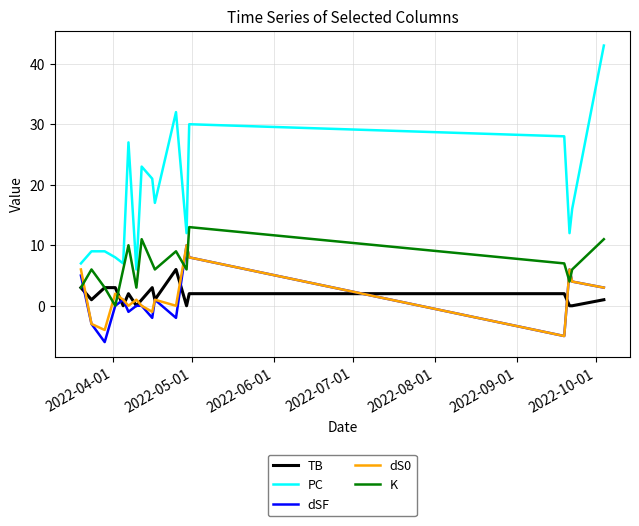

Which series has the largest total across all categories?

PC